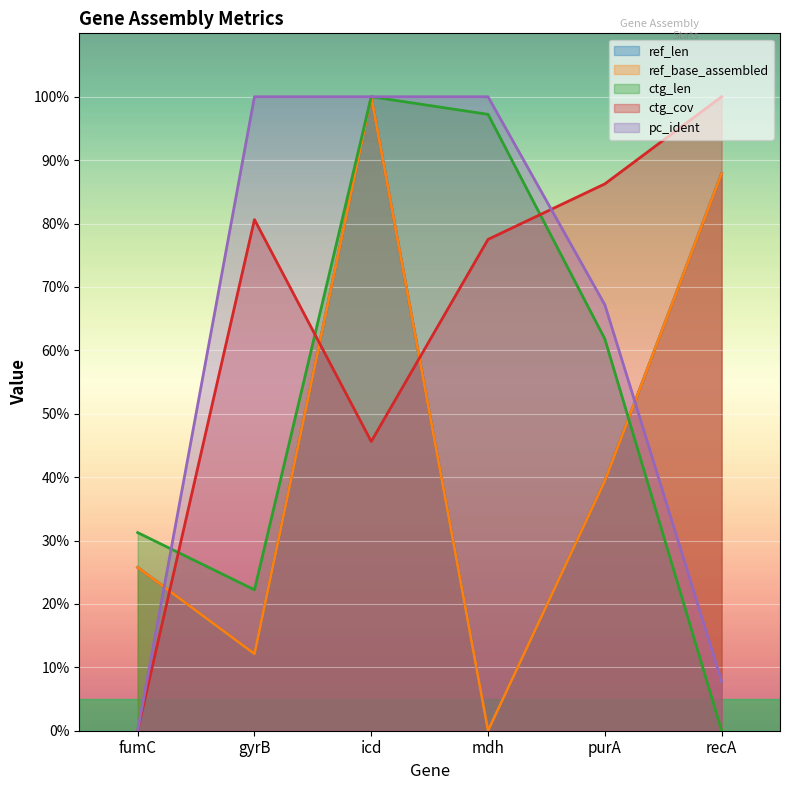

Between which two adjacent categories do pc_ident and ctg_cov first intersect?

mdh and purA